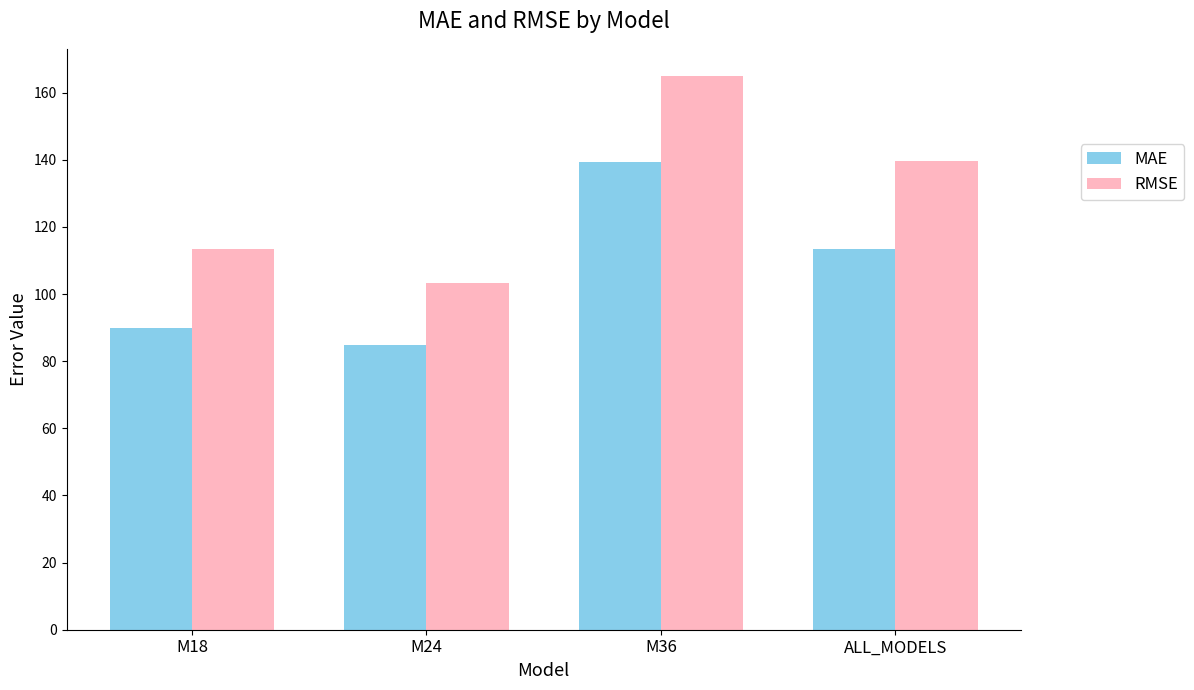

What are all the series names shown in the legend?

MAE, RMSE